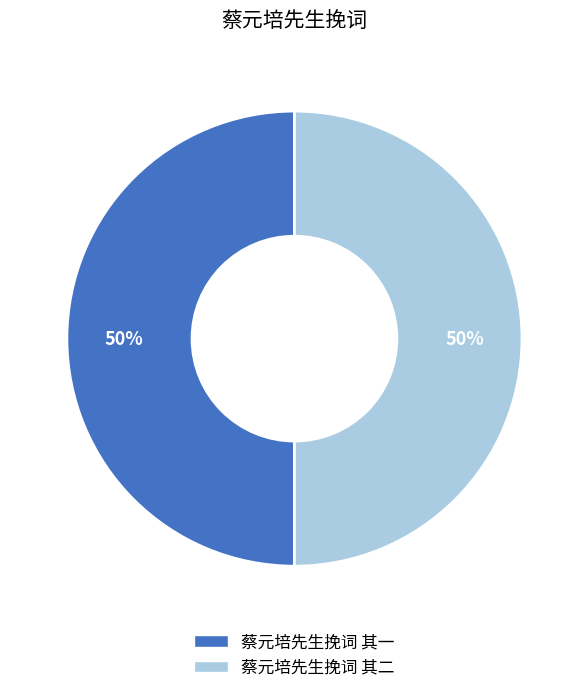

To the nearest percent, what percentage of the pie is 蔡元培先生挽词 其二?

50%